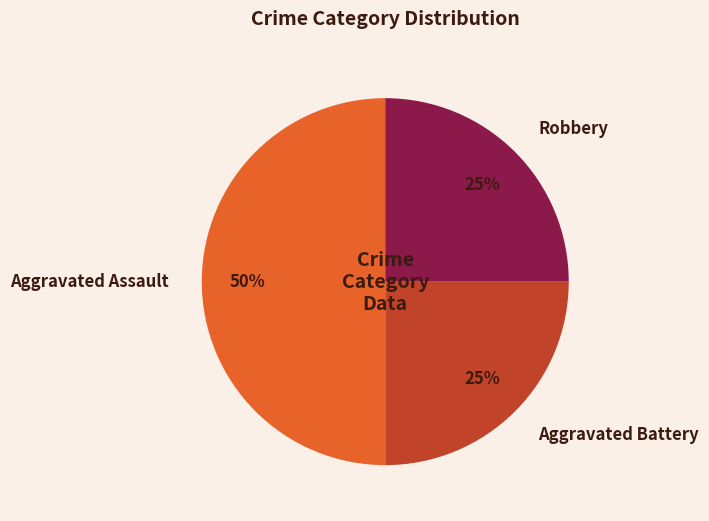

True or false: Robbery accounts for 38% of the total.

False